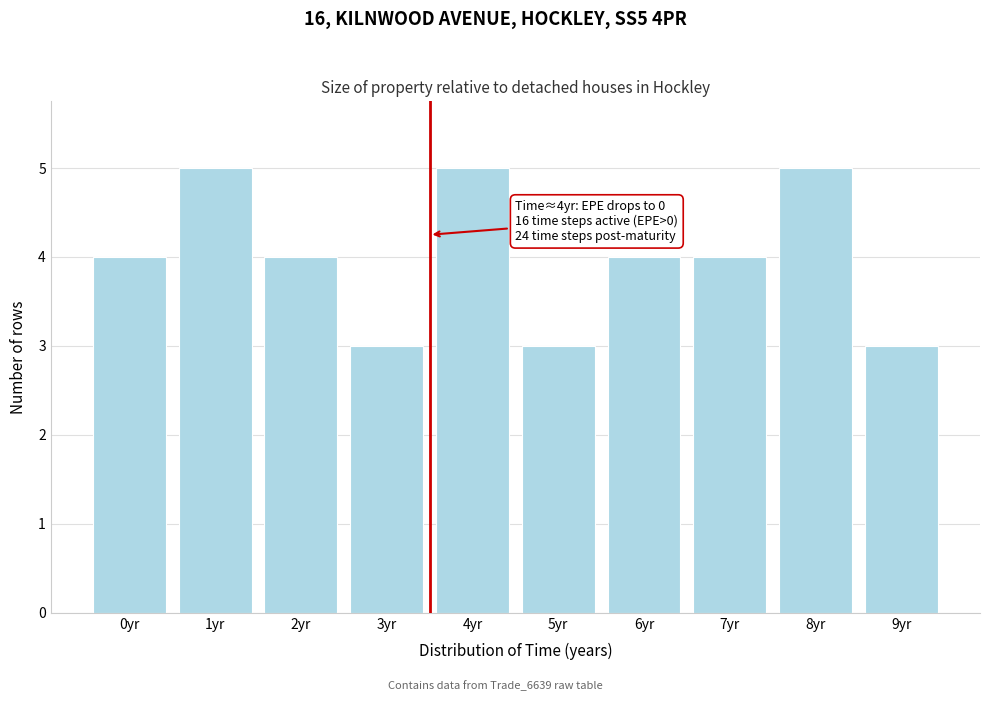

Reading right to left, list all the values displayed in this chart.

3	5	4	4	3	5	3	4	5	4